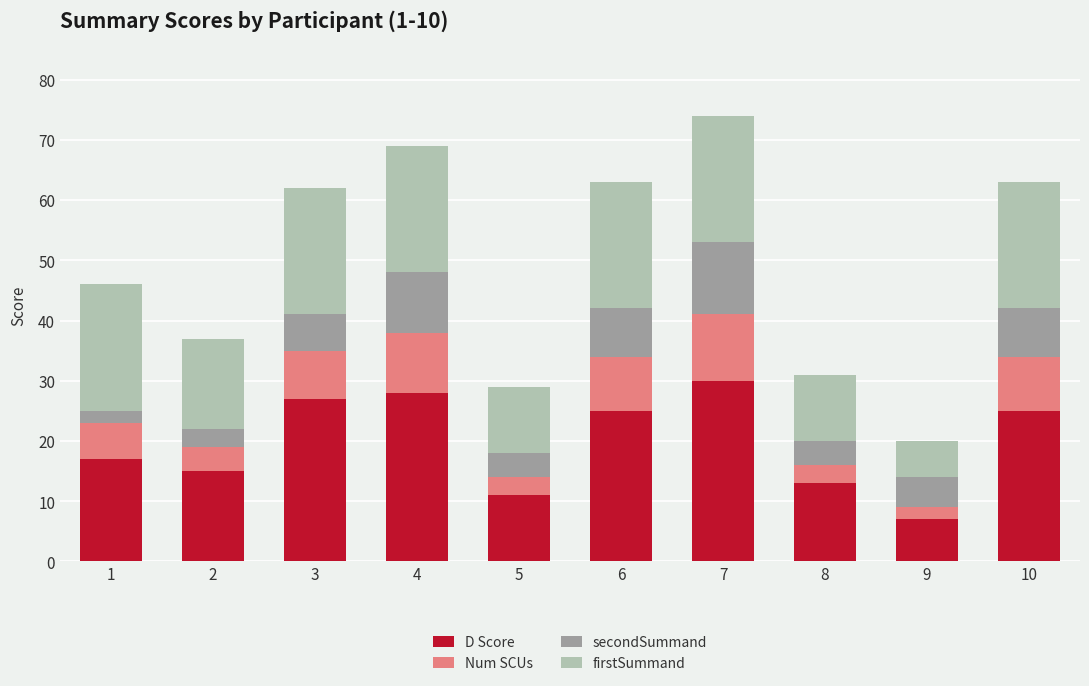

What are all the series names shown in the legend?

D Score, Num SCUs, secondSummand, firstSummand